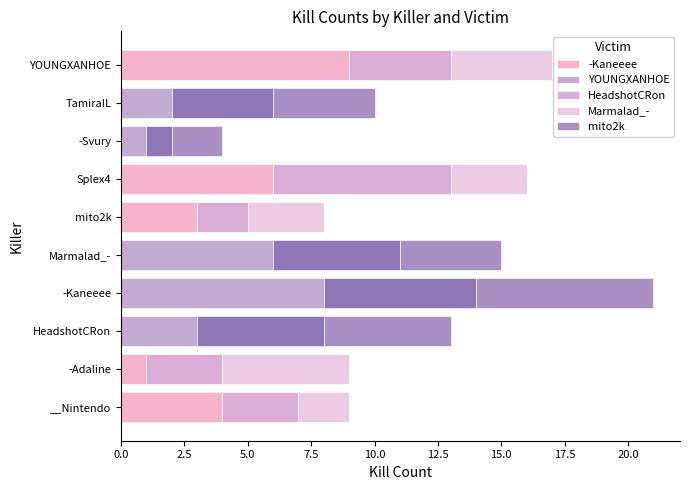

Between HeadshotCRon and Splex4, which series saw the biggest shift?

HeadshotCRon